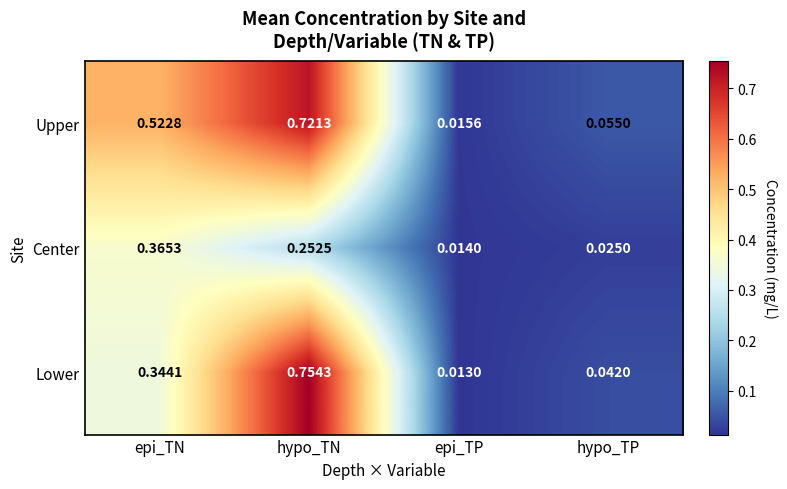

Which series has the largest range (max minus min)?

Lower